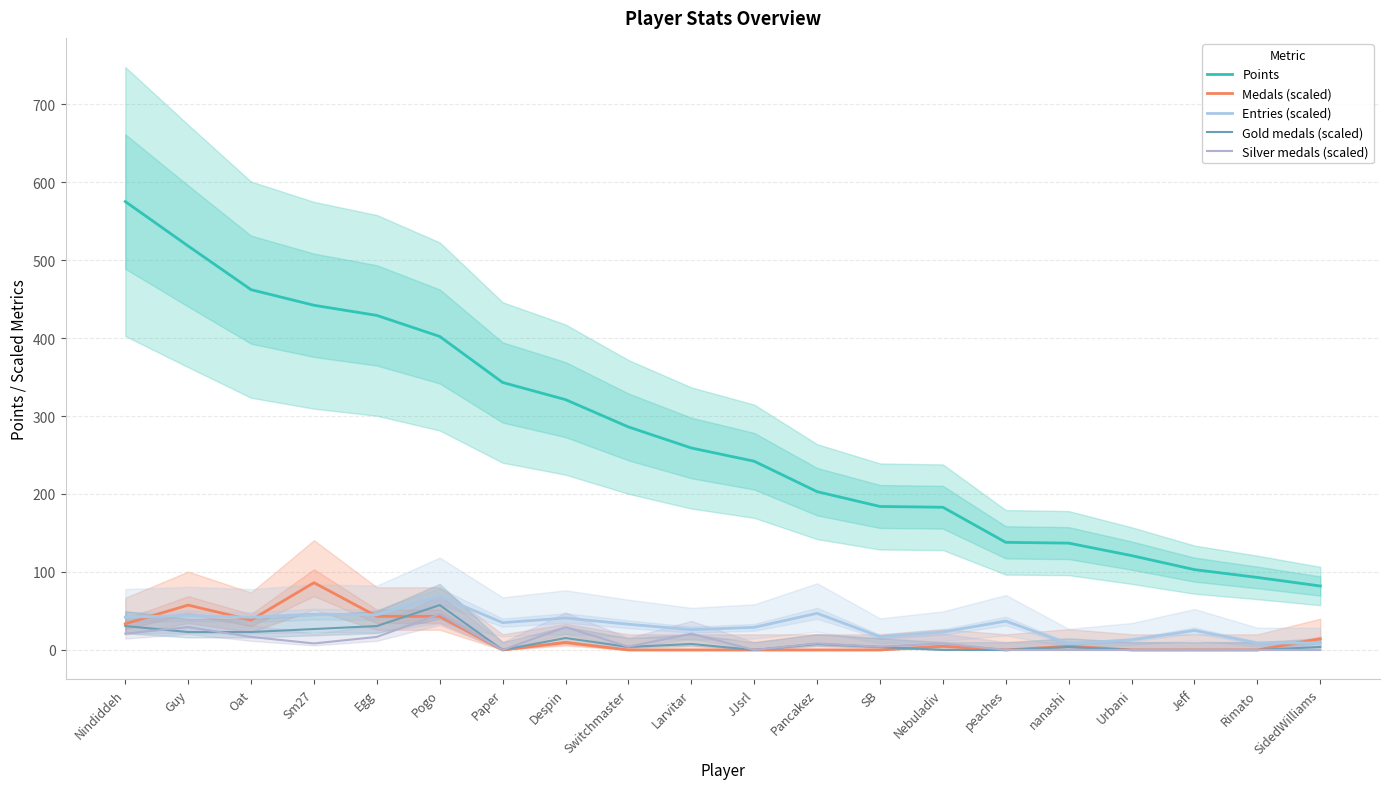

True or false: Points and Gold medals (scaled) intersect in this chart.

False